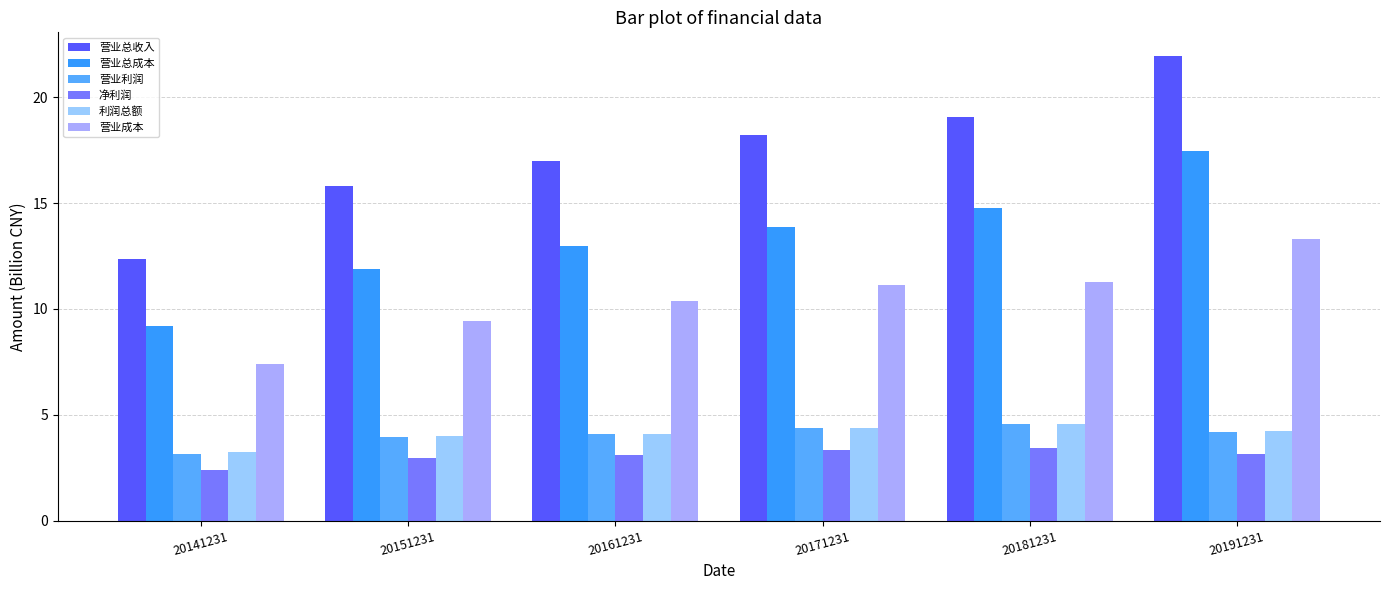

At which label does 营业成本 first exceed 11?

20171231